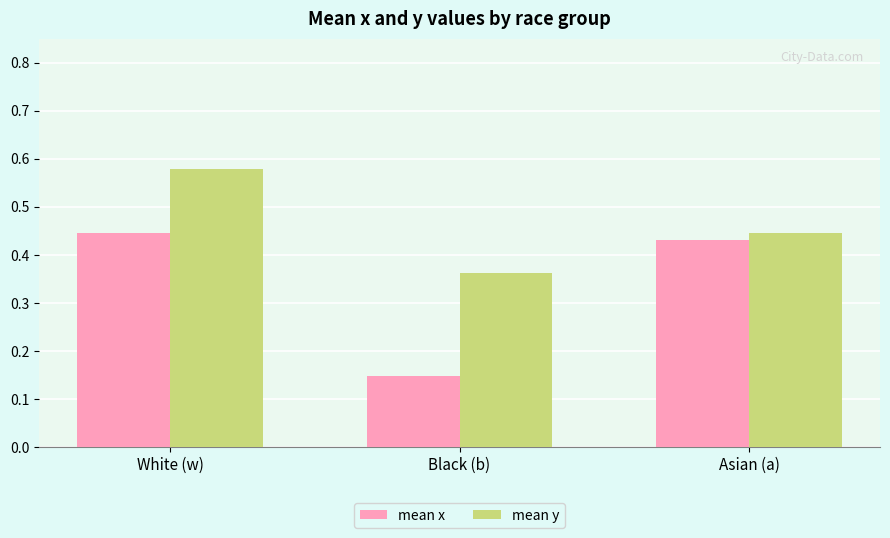

What are all the series names shown in the legend?

mean x, mean y